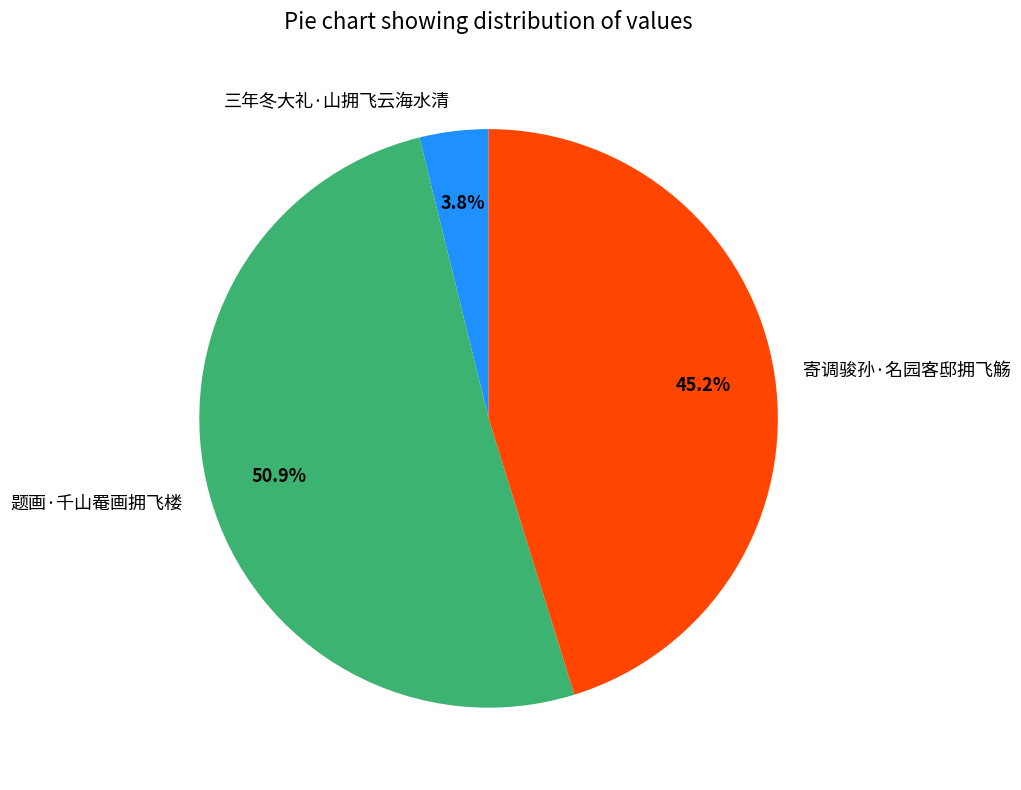

How many slices are in this pie chart?

3